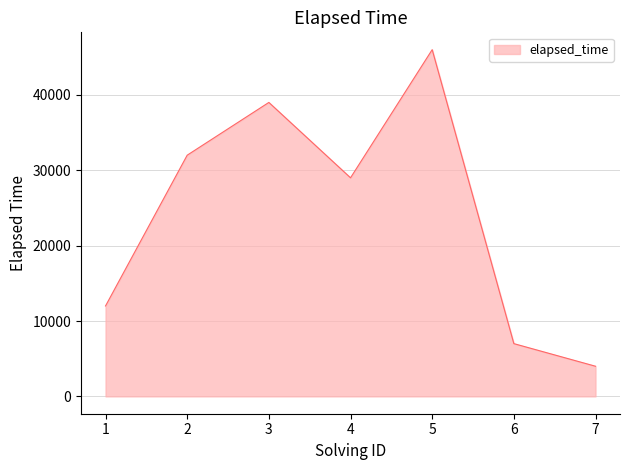

The value at 1 is 12000. True or false?

True